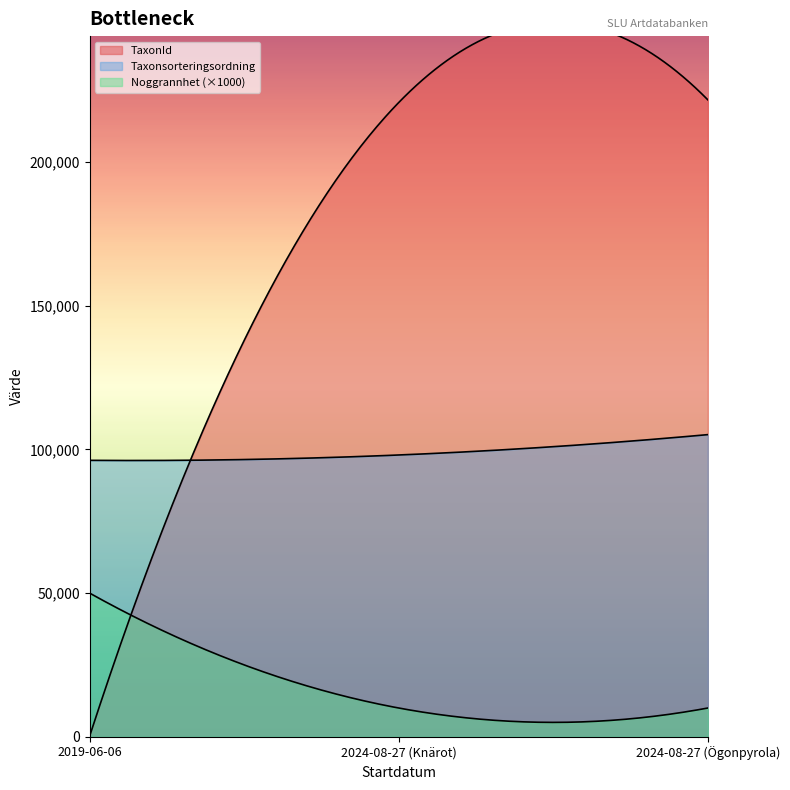

What is the value of the TaxonId point at the 3rd from the left?

221725